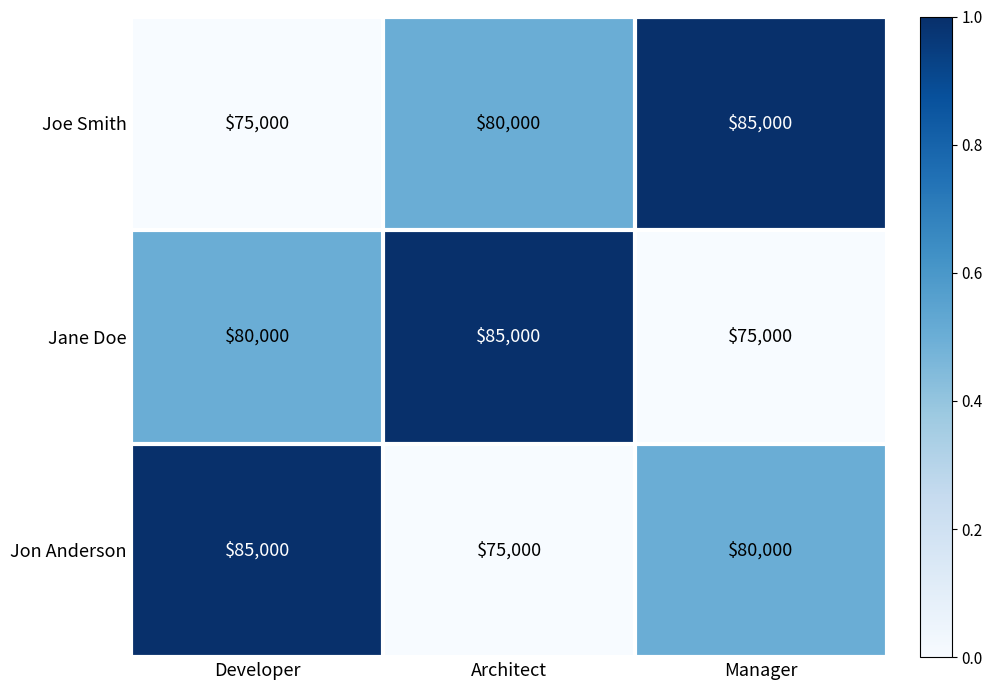

At Manager, list the series in order from largest to smallest.

Joe Smith, Jon Anderson, Jane Doe